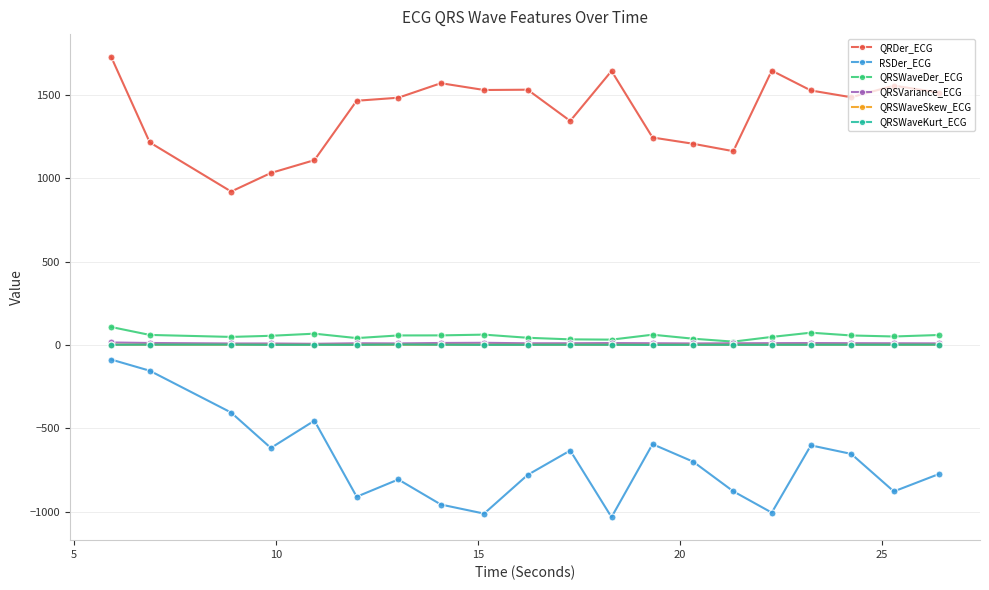

Which series has the widest spread of values?

RSDer_ECG